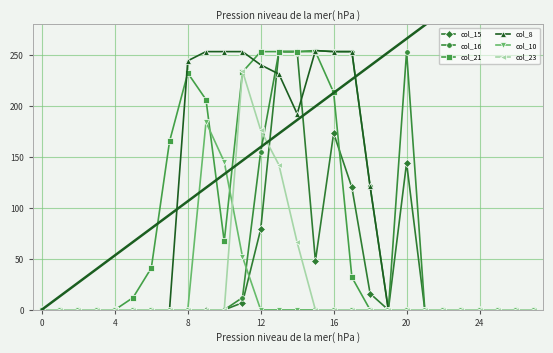

Which category has the highest value across all series?

15